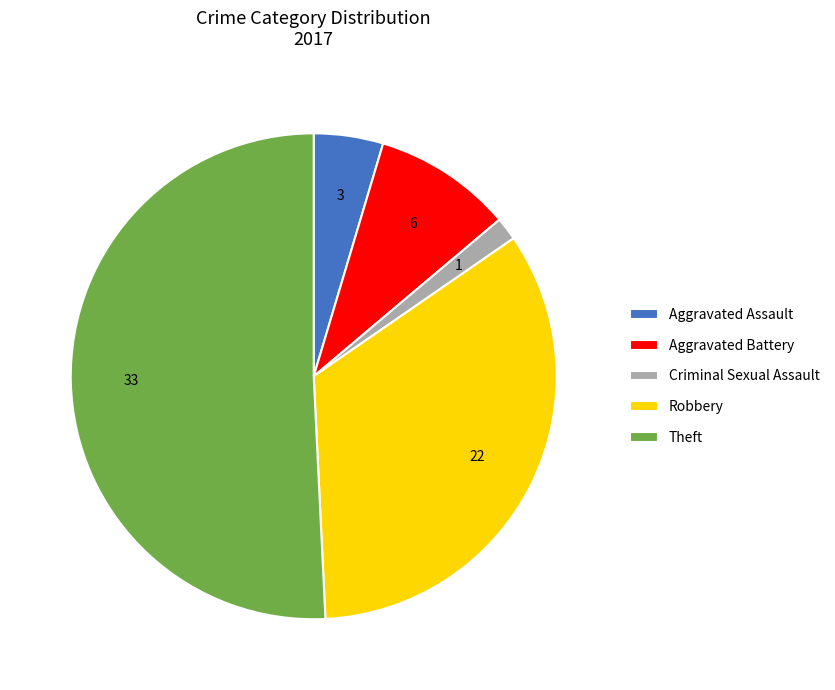

Is it true that Theft is 43% of the pie?

False